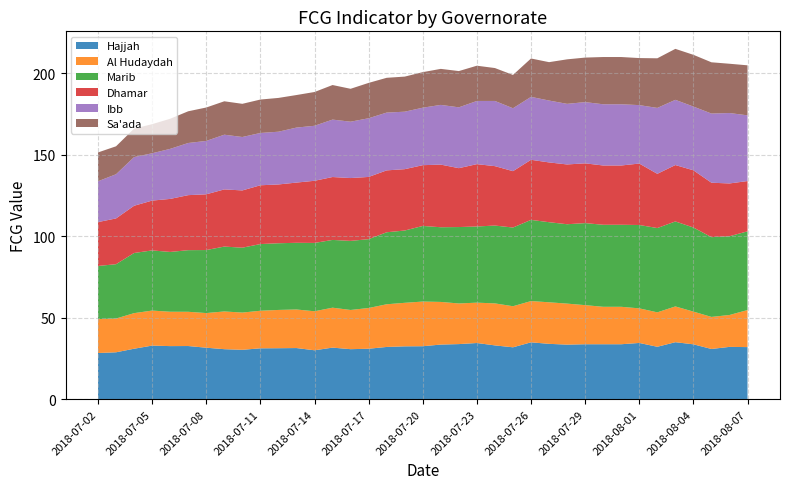

Reading left to right, extract all data points from this chart.

Hajjah: 28.4	28.8	31.0	32.9	32.6	32.6	31.6	30.7	30.3	31.2	31.3	31.4	30.0	31.7	30.7	31.0	32.1	32.5	32.5	33.5	33.8	34.5	33.0	31.9	34.9	34.0	33.5	33.7	33.7	33.7	34.5	32.2	35.0	33.7	30.8	32.1	32.0
Al Hudaydah: 20.8	20.7	21.8	21.5	21.1	21.0	21.3	23.1	22.8	23.0	23.5	23.7	23.9	24.5	24.0	25.0	26.2	26.7	27.4	26.1	24.9	24.7	25.8	25.2	25.3	25.5	25.2	24.0	23.0	23.0	21.2	21.1	21.9	20.1	19.7	19.6	22.7
Marib: 32.6	33.3	36.9	36.9	36.7	37.8	38.6	39.8	39.8	40.9	40.9	40.9	41.9	41.6	42.4	42.2	44.2	44.3	46.4	45.8	46.9	46.7	47.7	48.3	49.8	49.1	48.7	50.3	50.3	50.3	51.1	51.7	52.1	51.6	48.9	48.3	48.3
Dhamar: 26.9	28.1	29.0	30.6	32.5	33.7	34.2	35.1	35.1	36.1	36.1	36.9	38.1	38.6	38.5	38.2	38.0	37.6	37.3	38.4	36.1	38.2	36.4	34.6	36.8	36.7	36.7	36.7	36.4	36.4	37.7	33.3	34.6	35.1	33.4	32.4	30.8
Ibb: 25.0	27.1	29.8	29.0	30.7	32.0	32.7	33.6	32.8	32.1	32.3	33.7	33.7	35.2	34.6	36.0	35.4	35.3	35.2	36.6	37.3	38.8	40.0	38.6	38.6	37.9	37.2	37.6	37.6	37.6	35.8	40.4	40.0	39.1	42.4	43.2	40.3
Sa'ada: 17.7	17.1	17.5	17.8	18.5	19.5	20.5	20.5	20.3	20.5	20.7	20.0	20.7	21.2	20.2	21.7	21.3	21.5	21.8	22.1	22.2	21.6	20.2	20.4	23.5	23.5	27.3	27.3	29.0	29.0	28.9	30.4	31.3	31.7	31.4	30.2	30.7